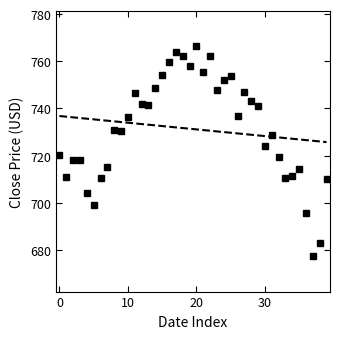

How many data points are less than 736?

20